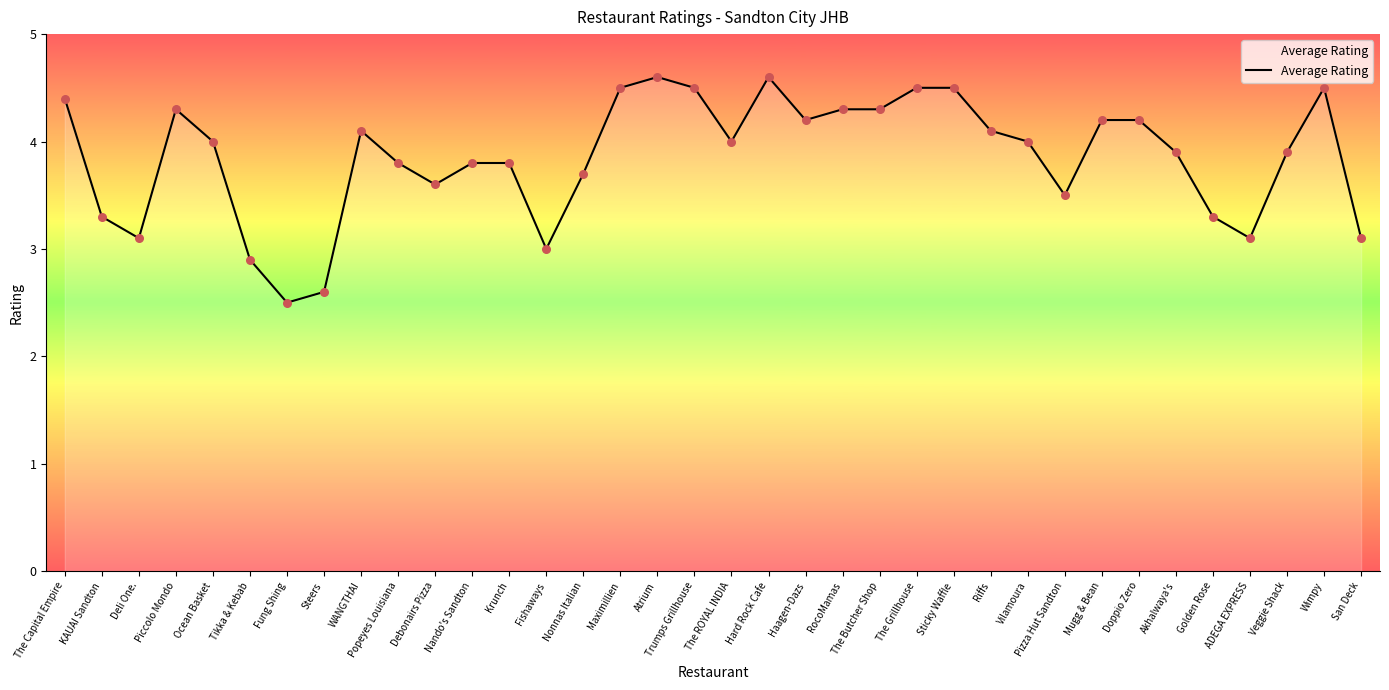

What is the change in value from Tikka & Kebab to Vilamoura?

+1.1